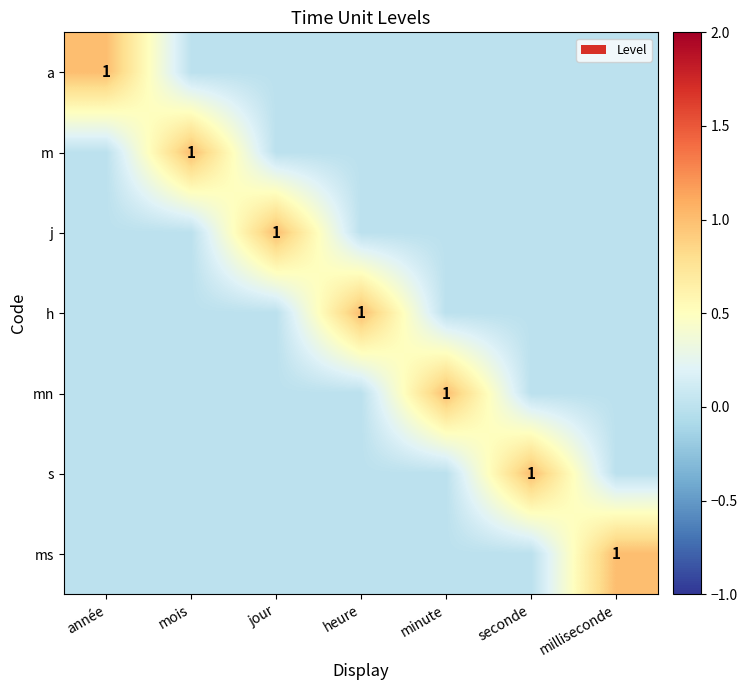

At how many categories does at least one series exceed 0?

7